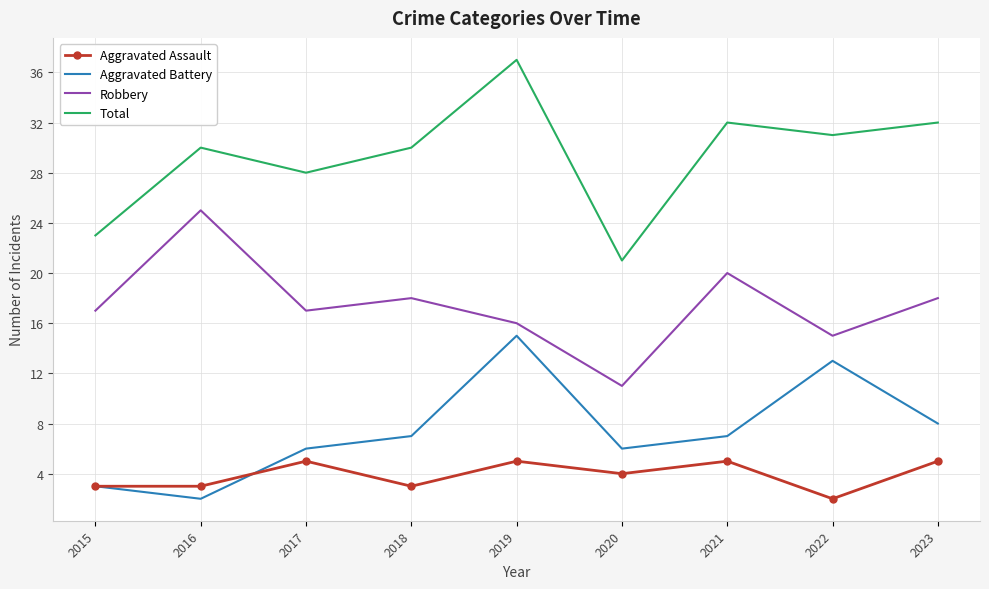

Between 2015 and 2023, which series saw the biggest shift?

Total